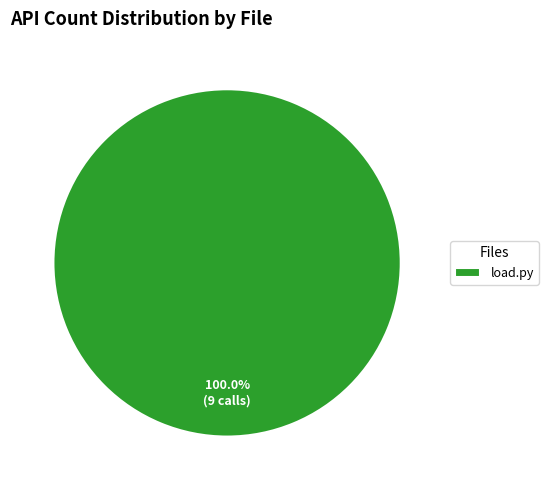

Rank the categories by value from lowest to highest.

load.py